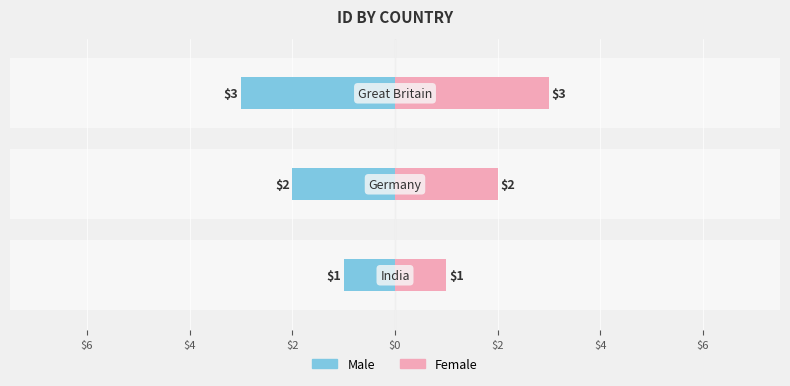

Is the value of Female at Great Britain greater than the value of Male at India?

Yes